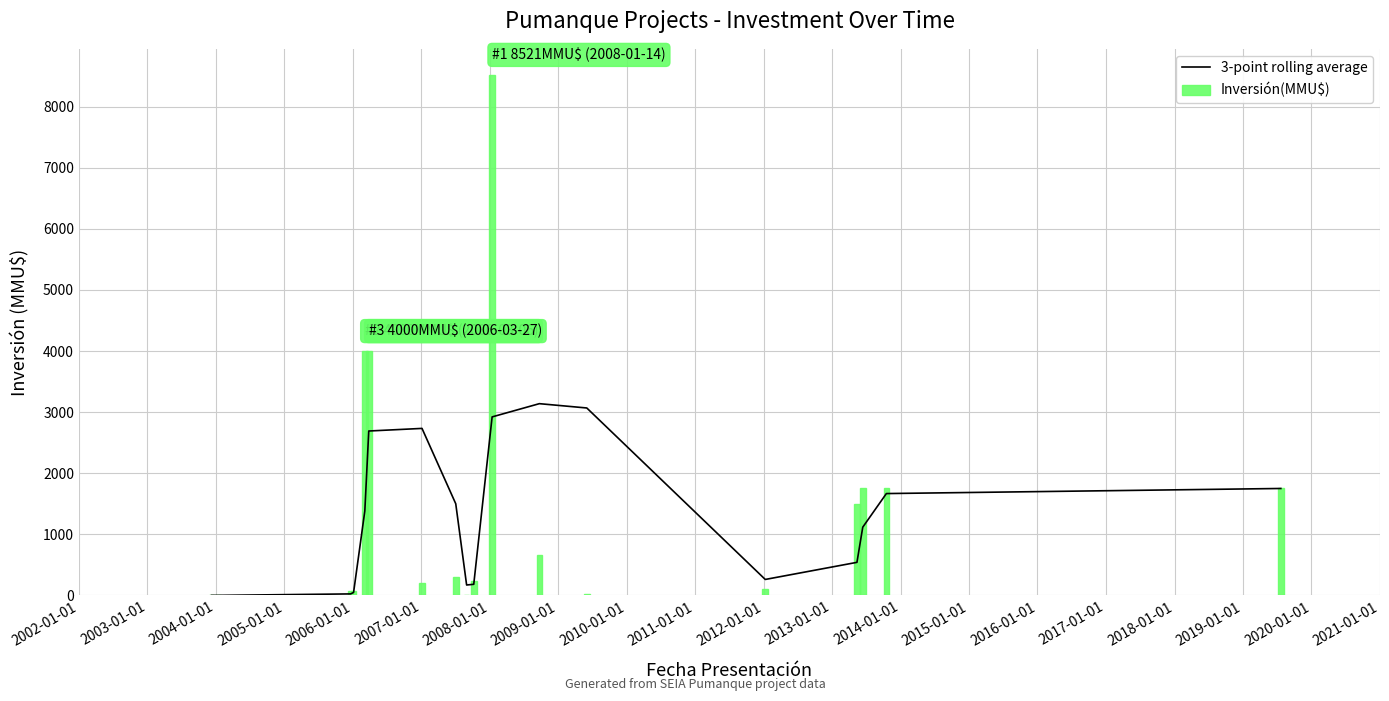

What is the average value of the Inversión(MMU$) series?

1386